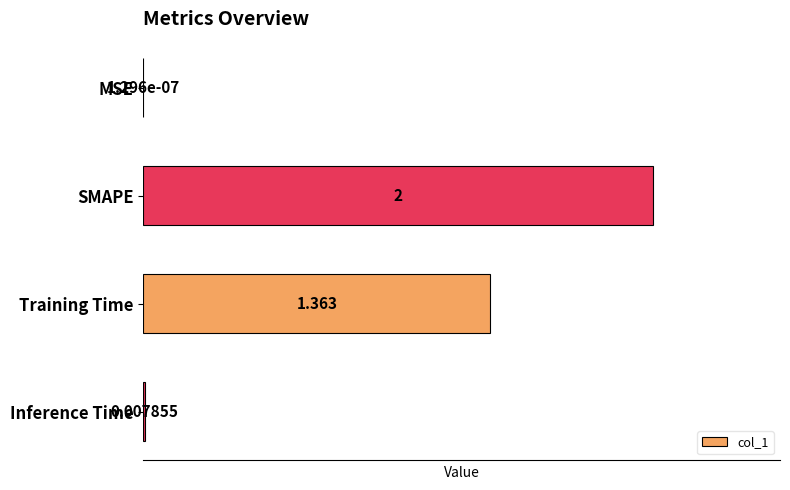

What is the greatest value displayed?

2.0